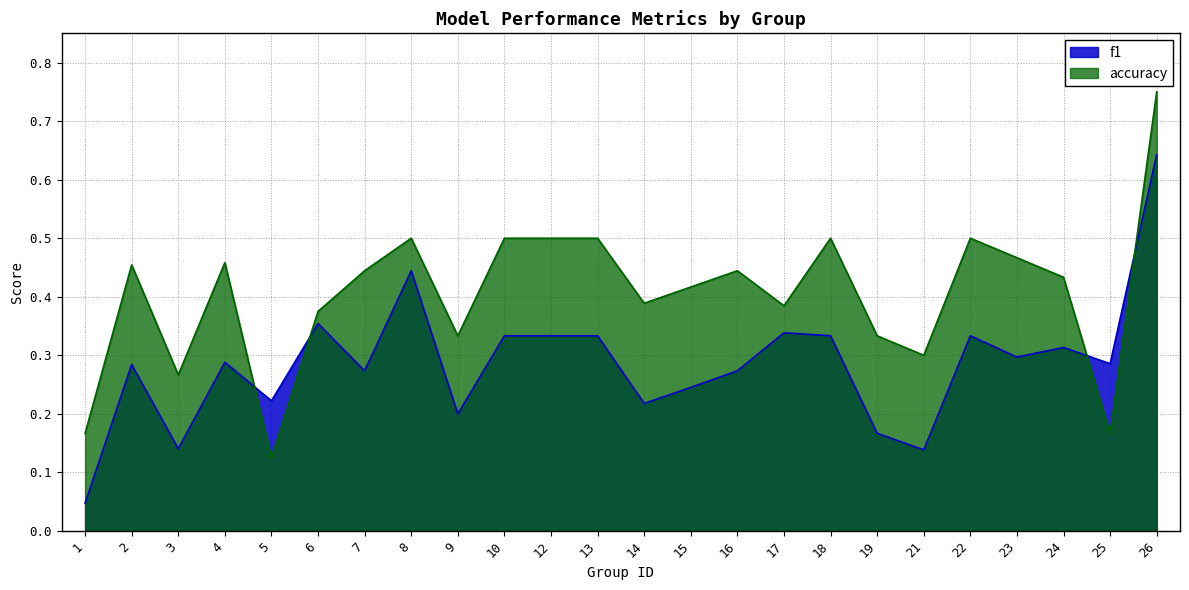

What is the value of the f1 point at the 9th from the left?

0.2